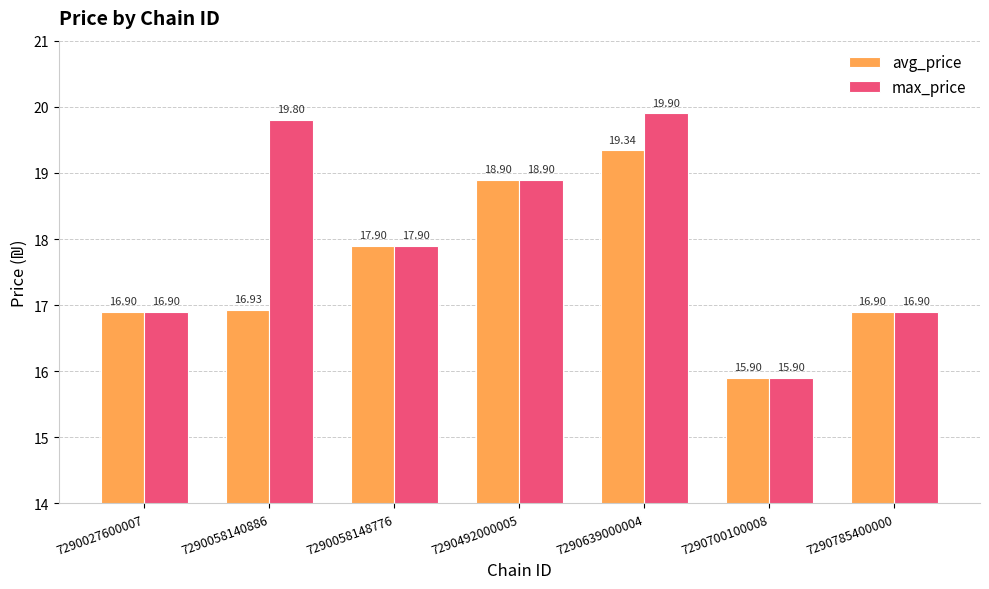

Where is avg_price nearest to the value 17?

7290058140886